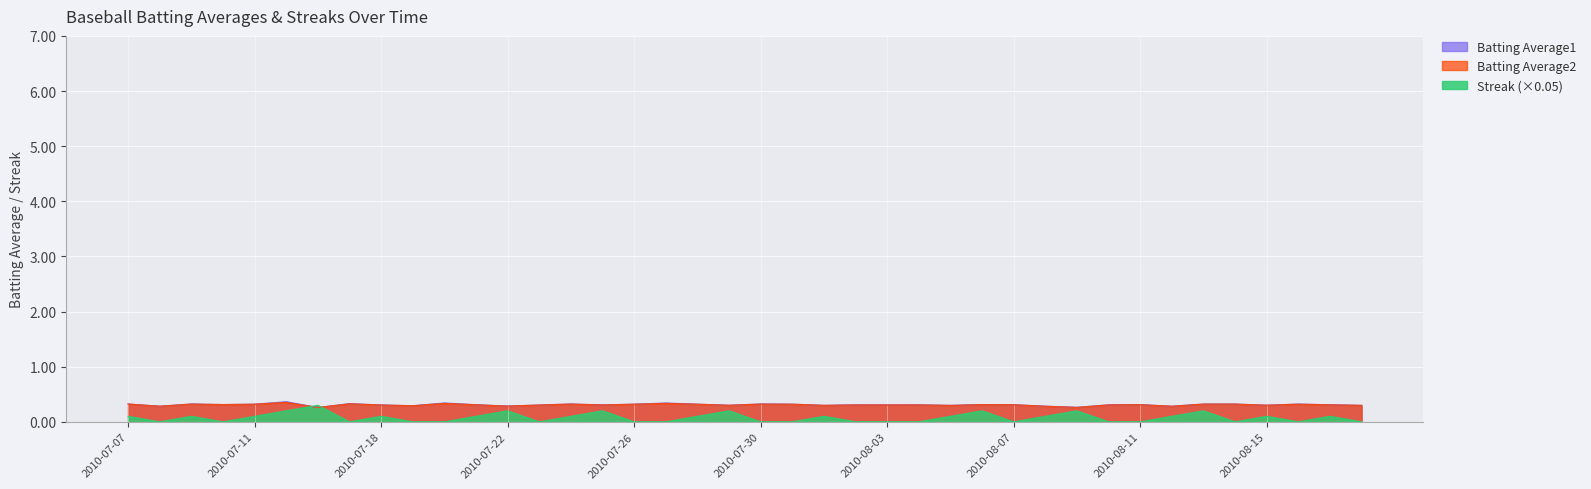

What is the label of the 30th point from the right?

2010-07-20